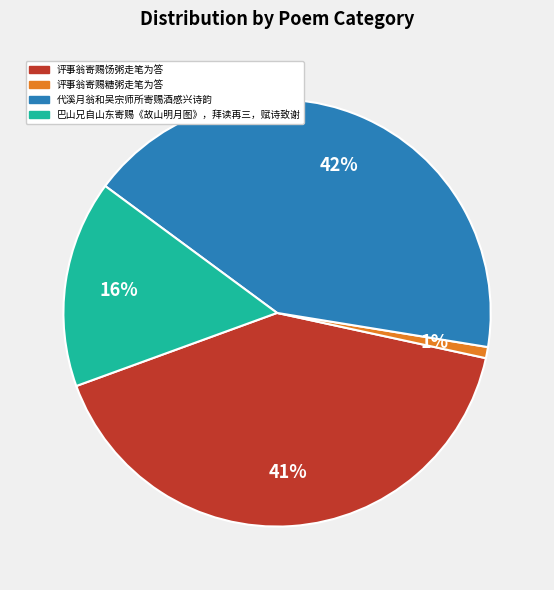

Is 评事翁寄赐糖粥走笔为答 the majority of the pie?

No